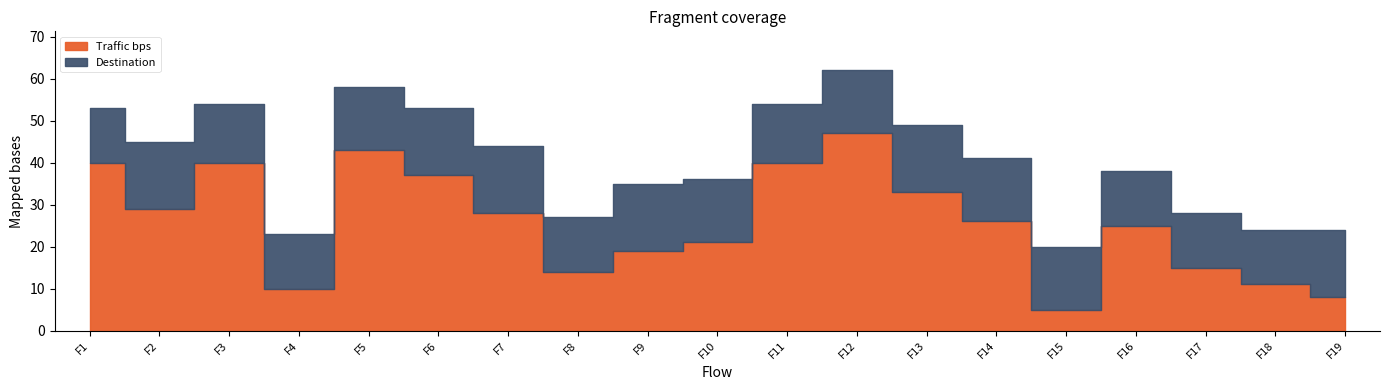

Which series has the largest total across all categories?

Traffic bps